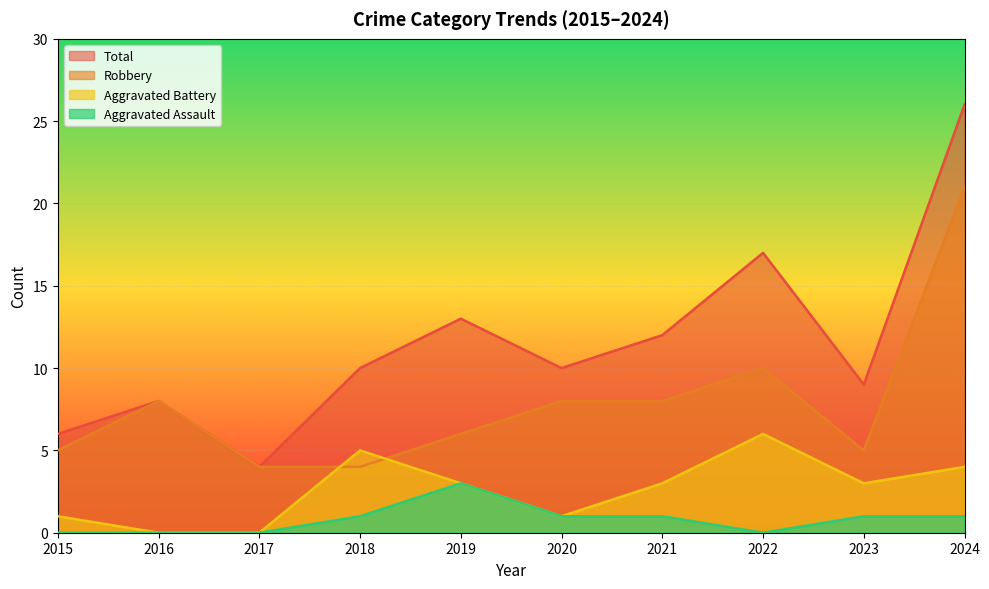

Rank the series by their maximum value, from highest to lowest.

Total, Robbery, Aggravated Battery, Aggravated Assault